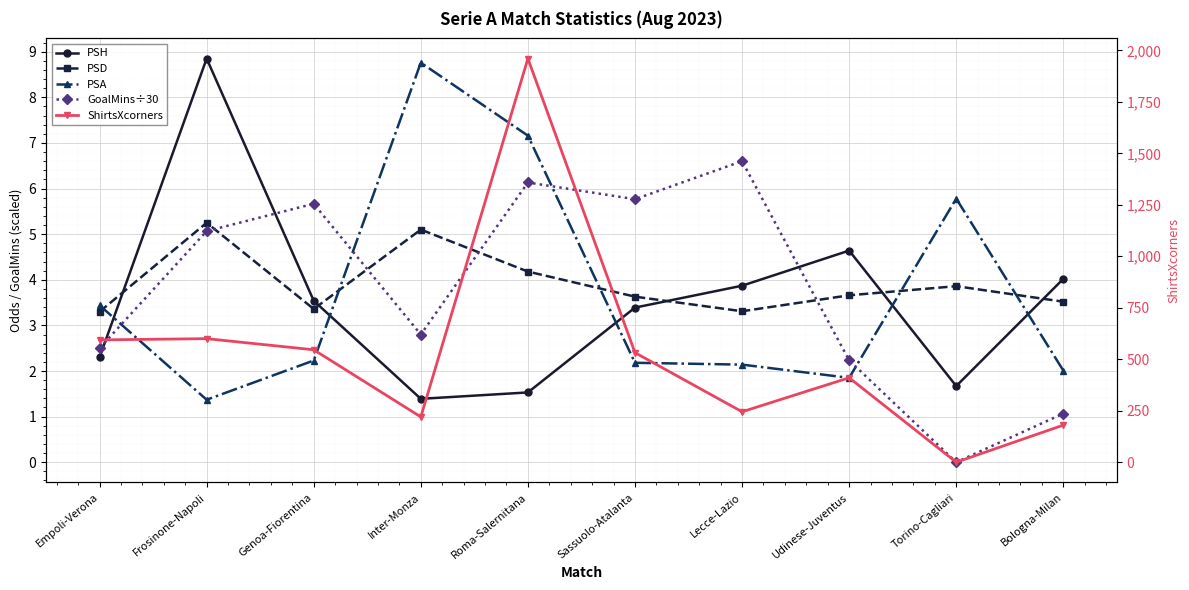

The value of PSH at Inter-Monza is 1.8. True or false?

False